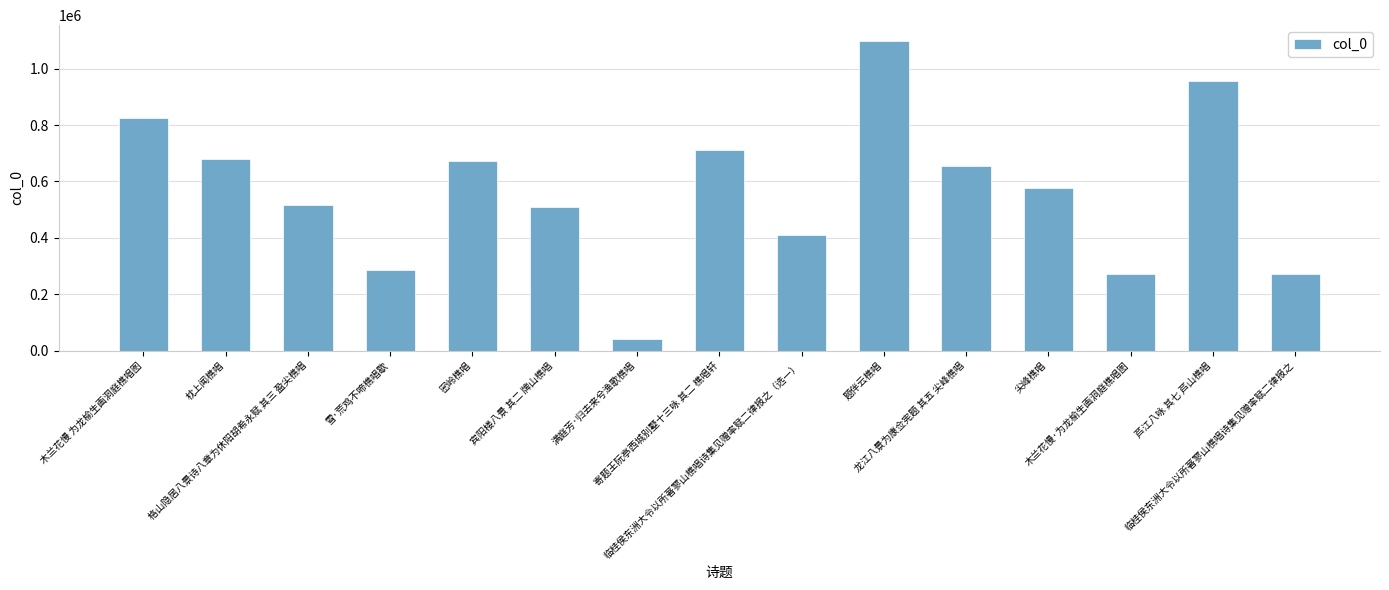

What is the maximum value shown in the chart?

1099318